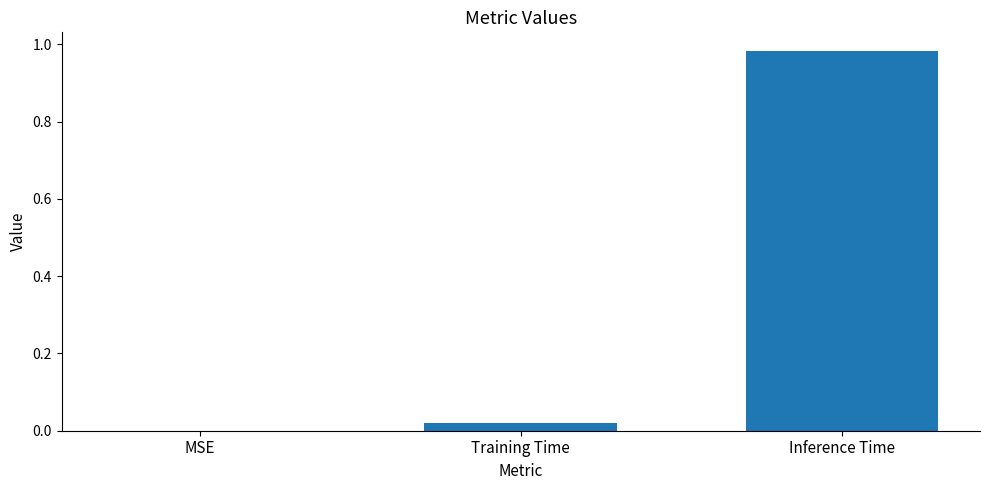

Which category has the highest value across all series?

Inference Time